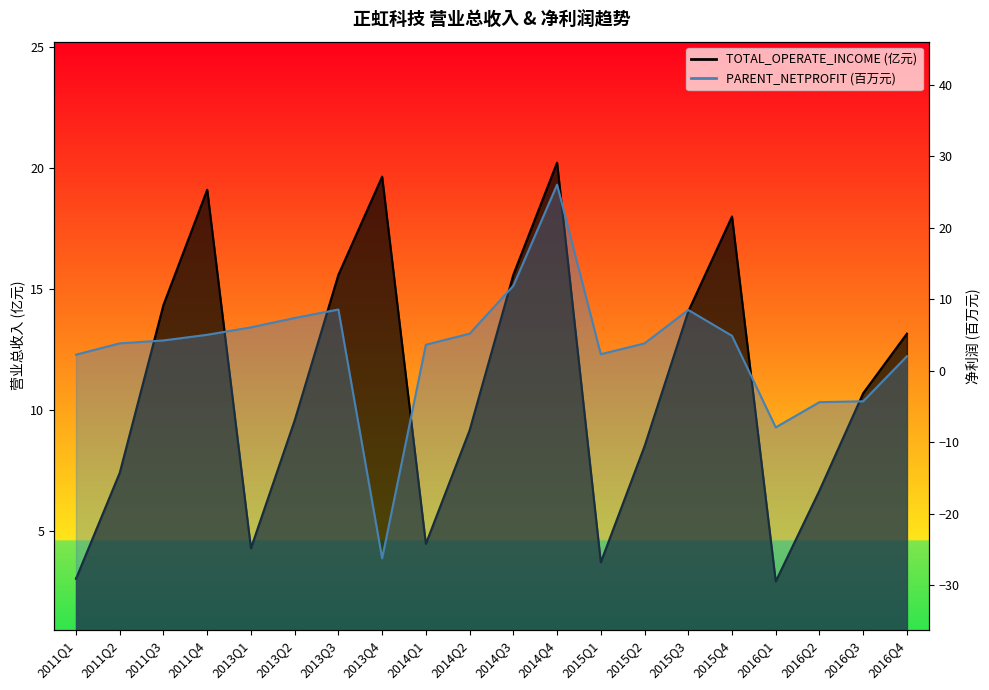

What is the minimum value shown in the chart?

-26.2